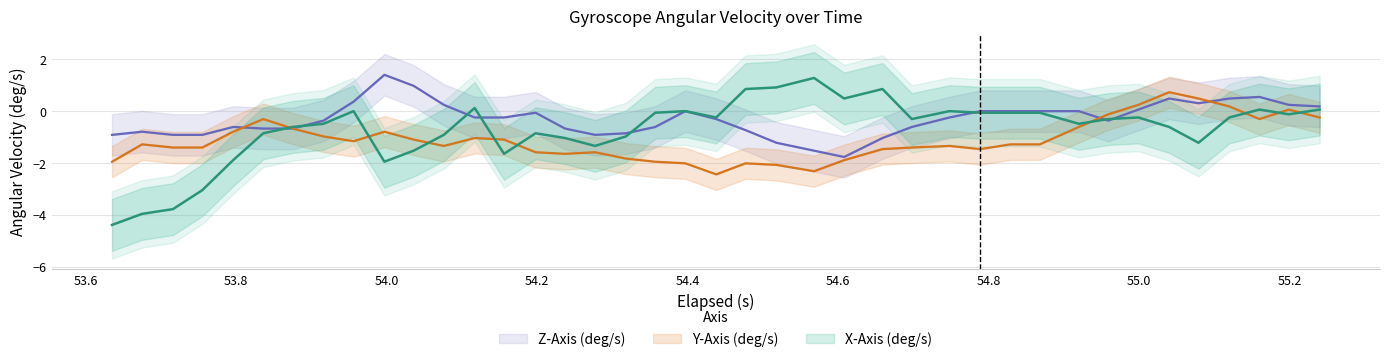

In Y-Axis (deg/s), how many points are higher than both neighbors (excluding endpoints)?

9